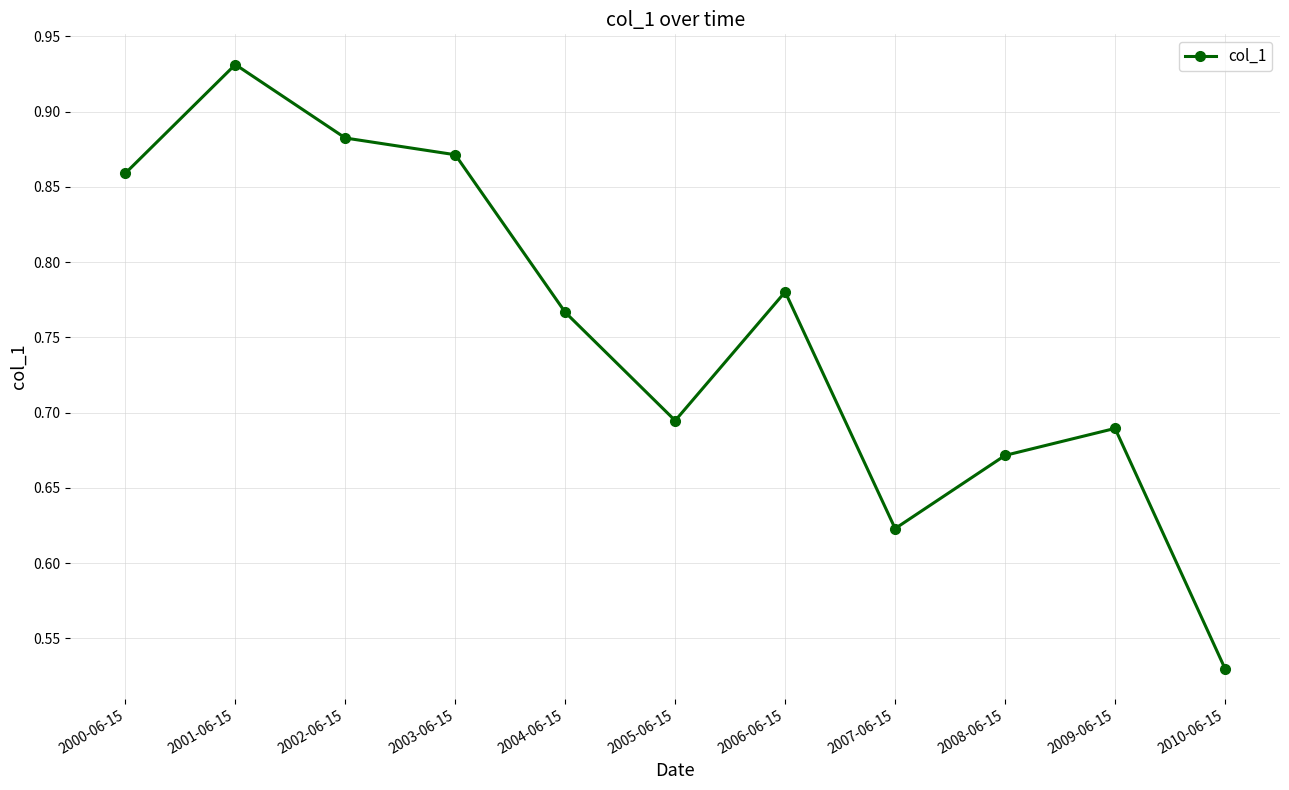

At which category does the chart reach its peak across all series?

2001-06-15